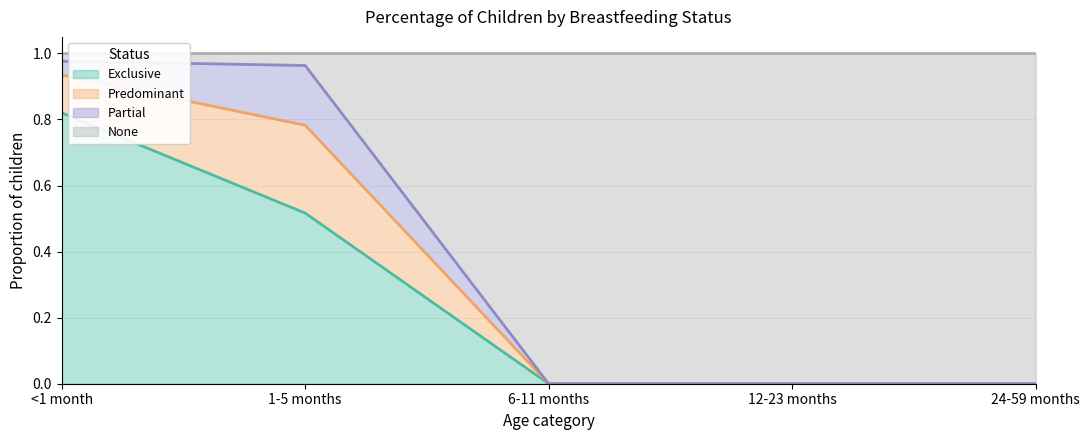

Does the chart display data point markers on the line(s)?

No